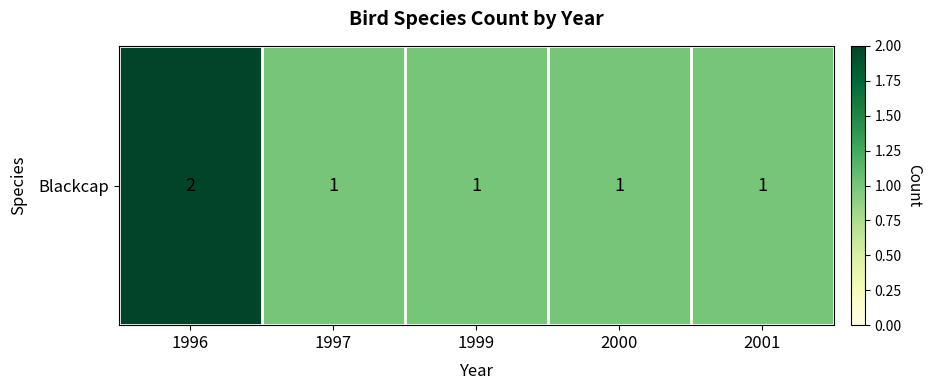

What is the difference between the maximum and second lowest values?

1